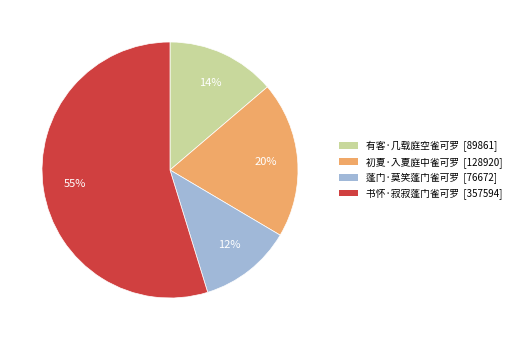

Is 蓬门·莫笑蓬门雀可罗 the majority of the pie?

No